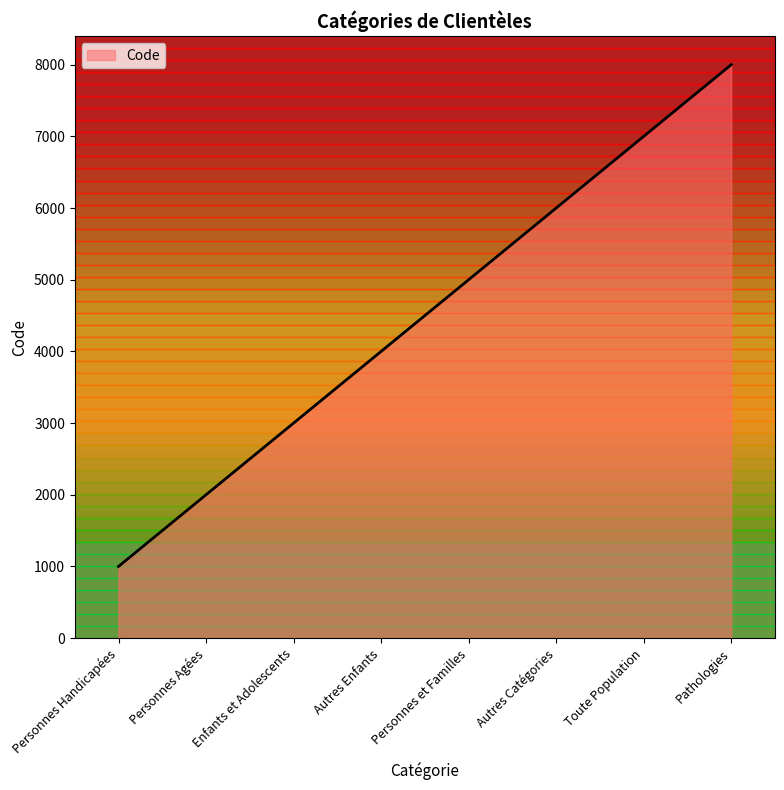

Approximately how many times larger is the value at Enfants et Adolescents compared to Autres Enfants?

0.8